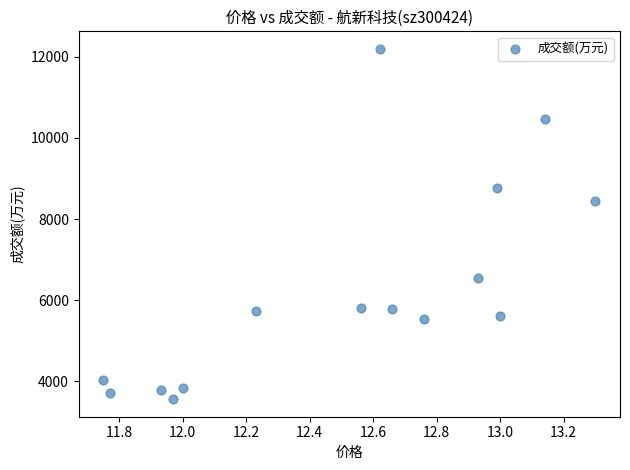

What Y value in the scatter plot is closest to 7876?

8432